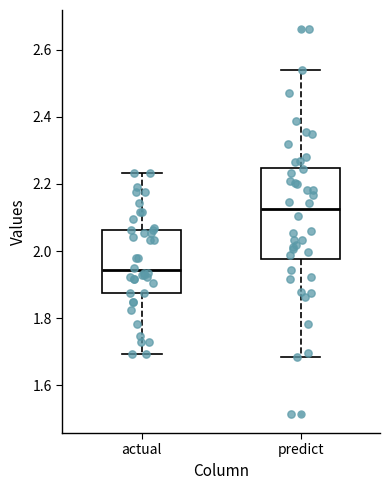

Which box is the tallest, from its lower edge to its upper edge?

predict